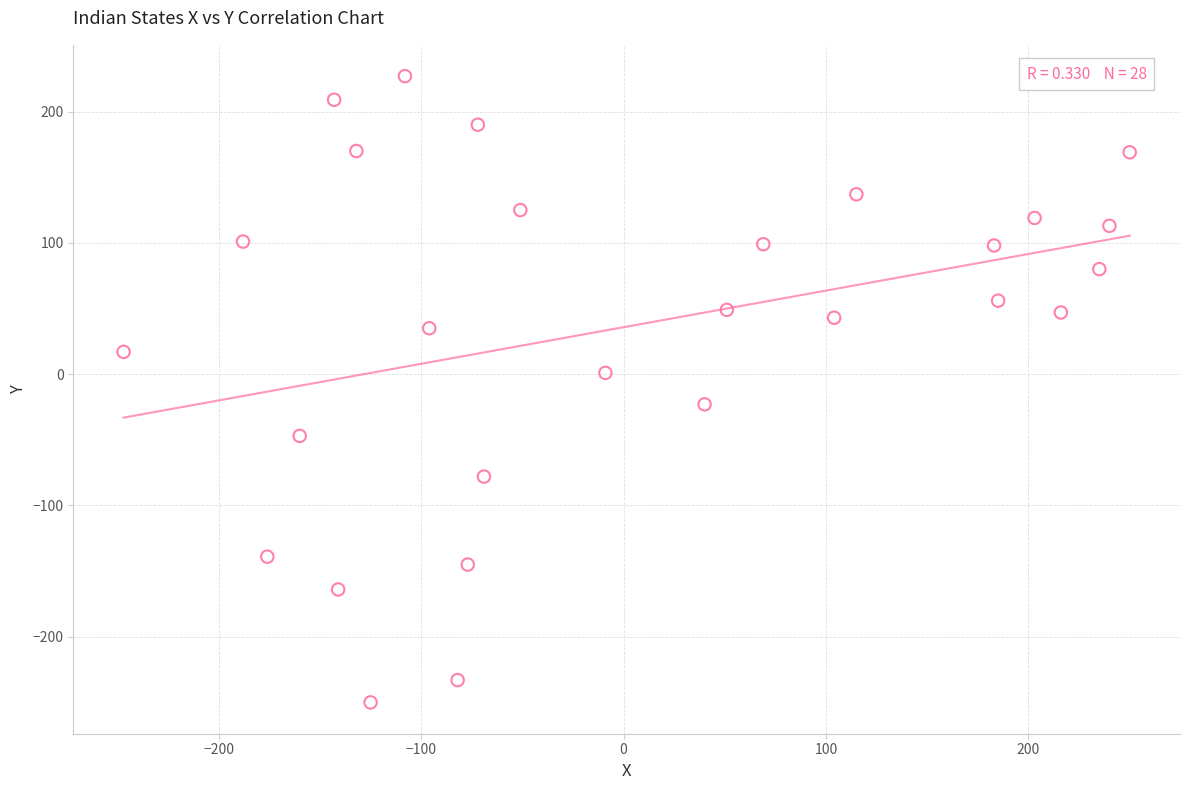

What is the range of Y values (max minus min)?

477